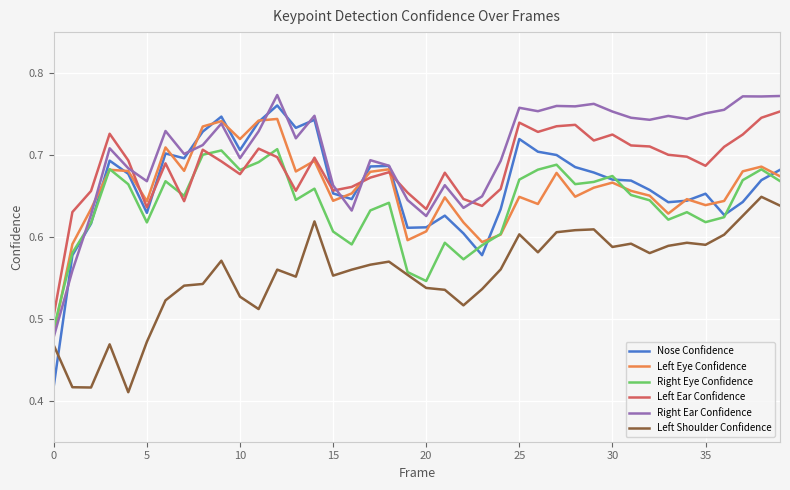

True or false: Right Ear Confidence and Right Eye Confidence intersect in this chart.

True